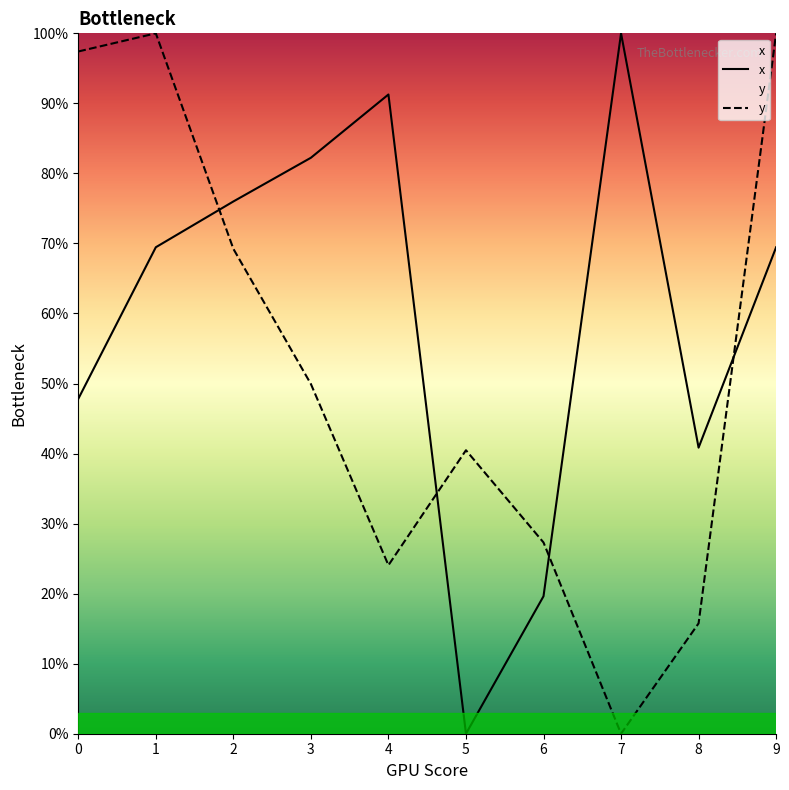

True or false: x has more than 2 points higher than both neighbors.

False